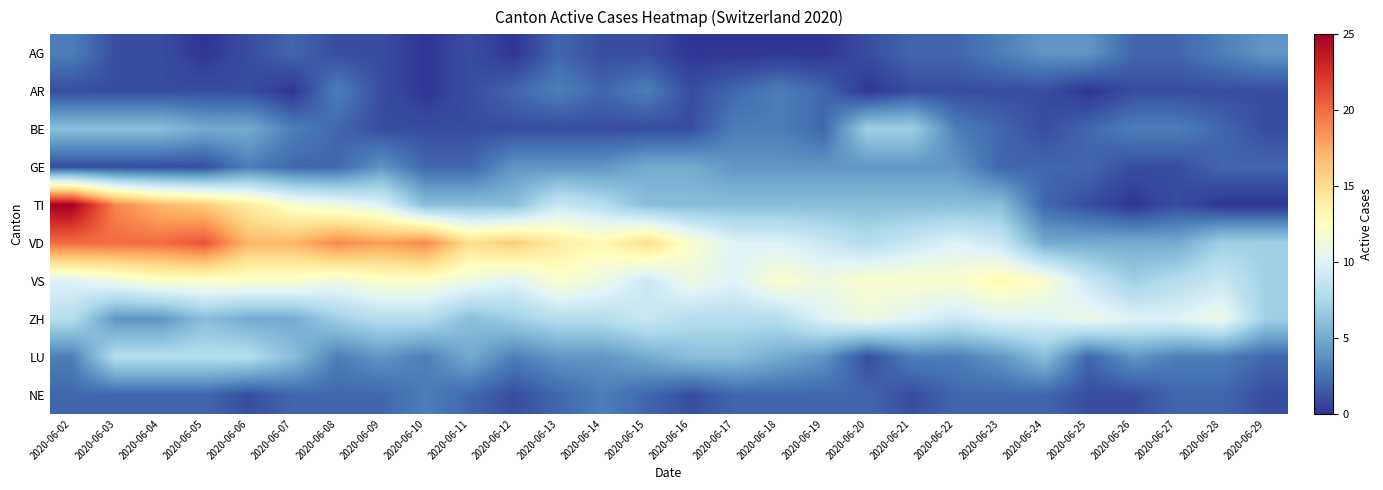

What is the total value across all series at 2020-06-26?

34